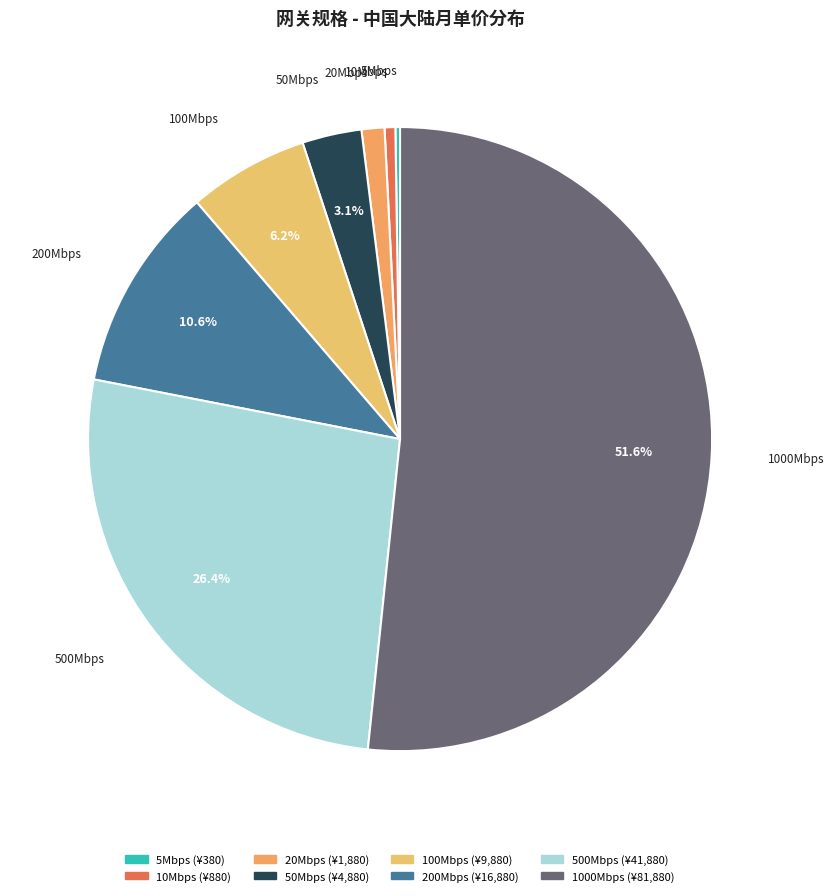

Is it true that 50Mbps is 3% of the pie?

True